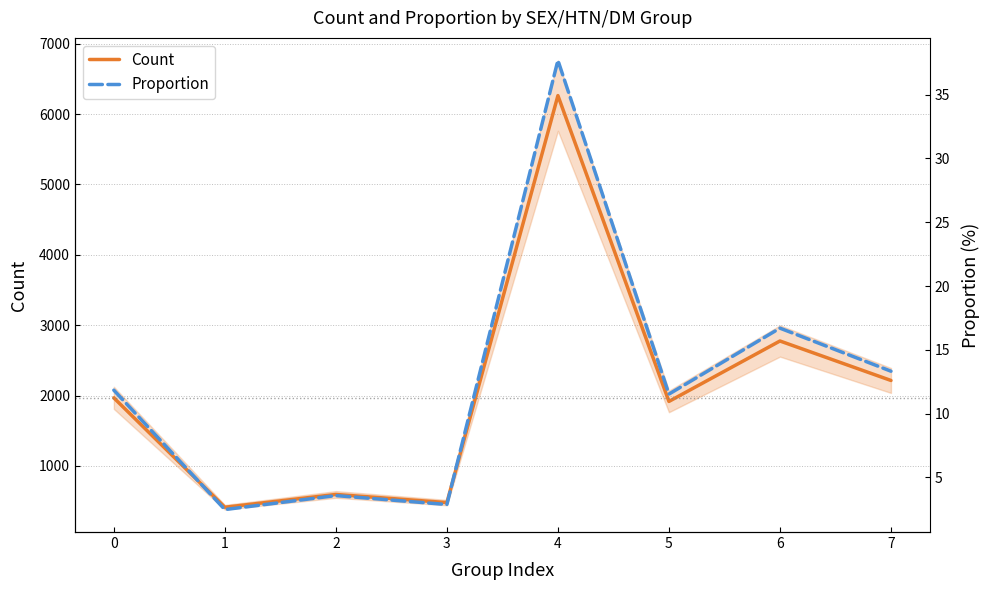

True or false: Proportion and Count intersect in this chart.

False